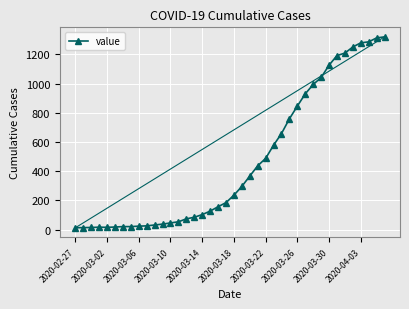

What is the sum of all values?

18693